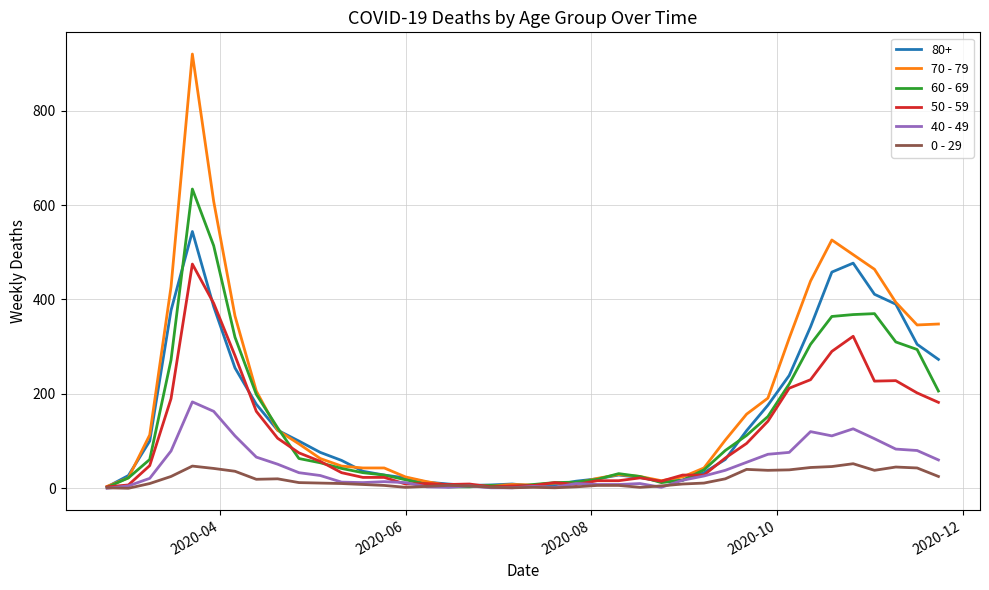

List the series in order of their peak value, lowest first.

0 - 29, 40 - 49, 50 - 59, 80+, 60 - 69, 70 - 79